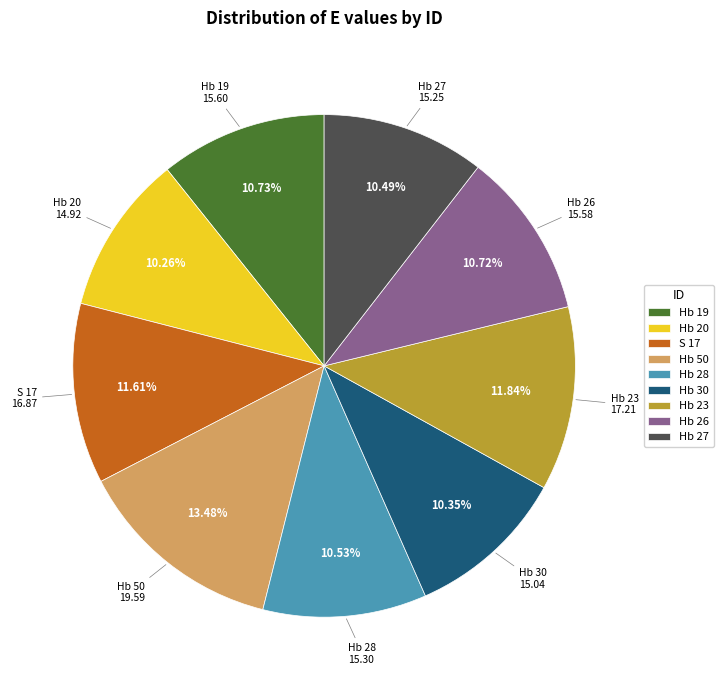

Does Hb 26 account for over 50% of the chart?

No